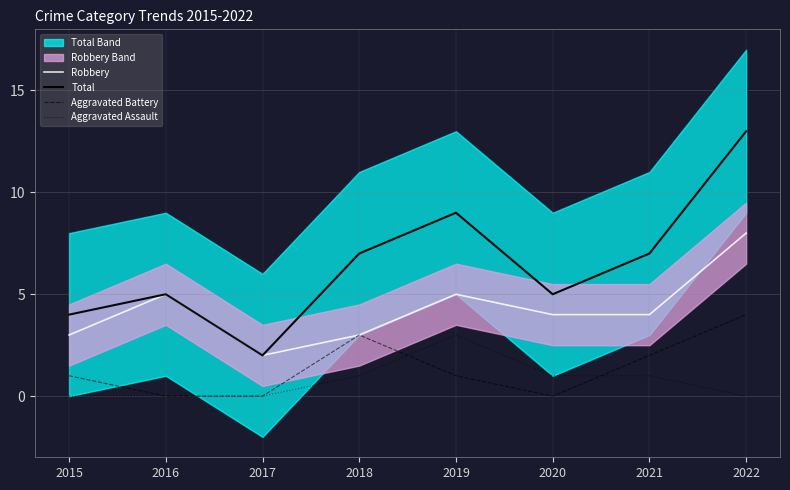

True or false: Aggravated Assault and Total intersect in this chart.

False